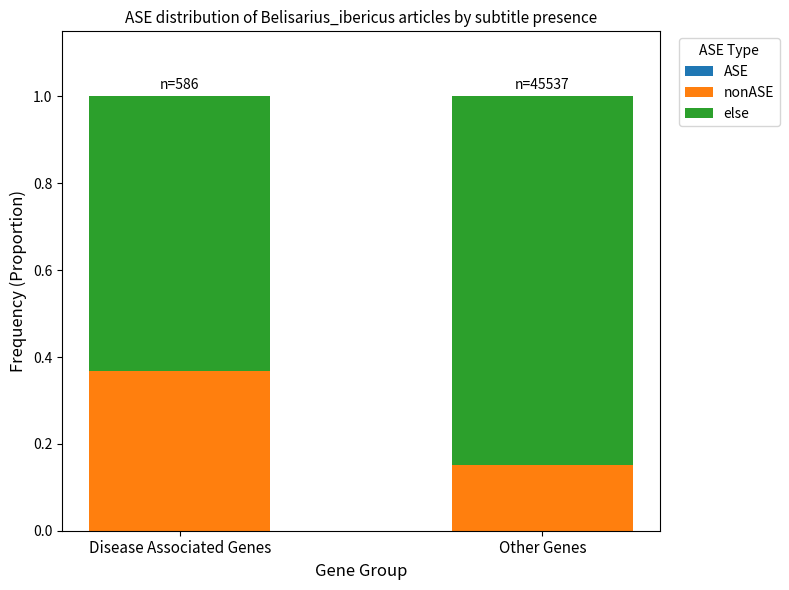

What is the total value across all series at Disease Associated Genes?

1.0